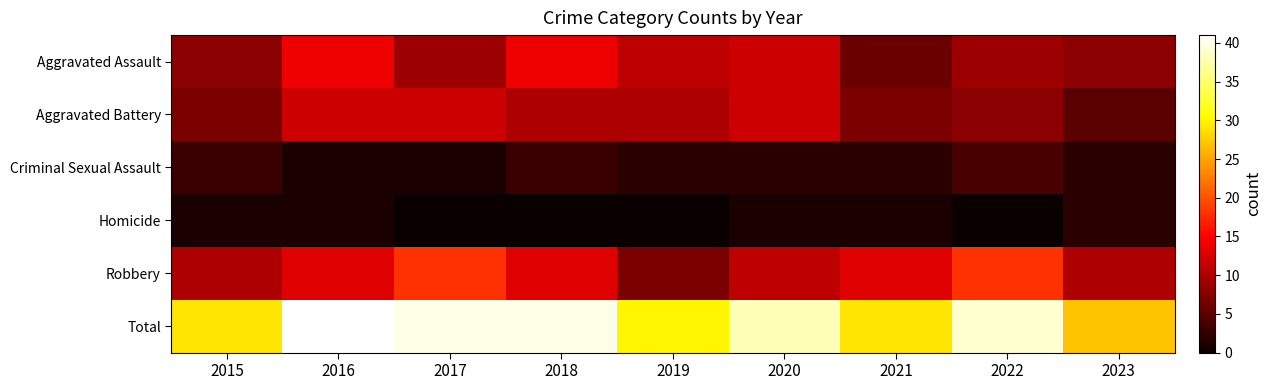

Which series has the widest spread of values?

Total